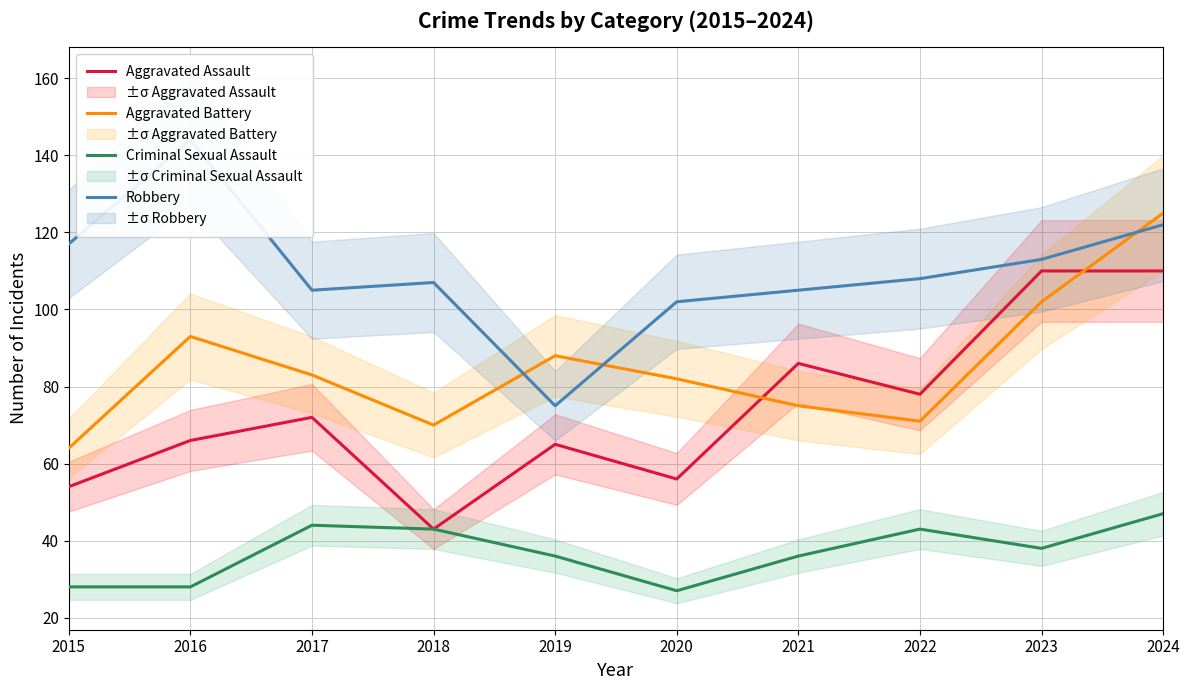

Is this an area chart (filled region under the line)?

No